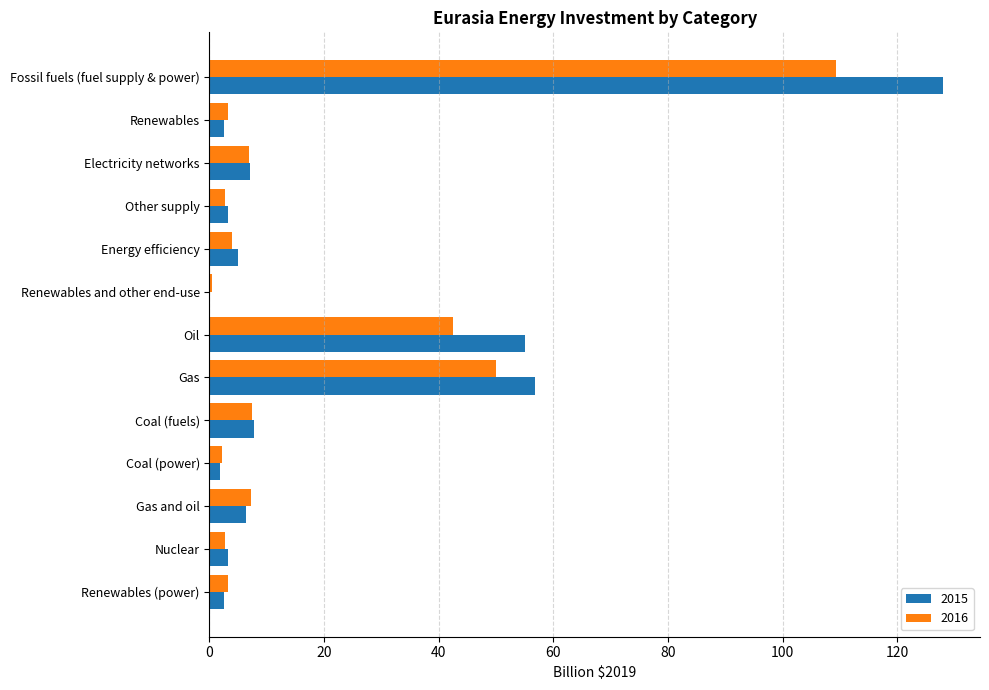

What is the total value across all series at Gas?

106.8